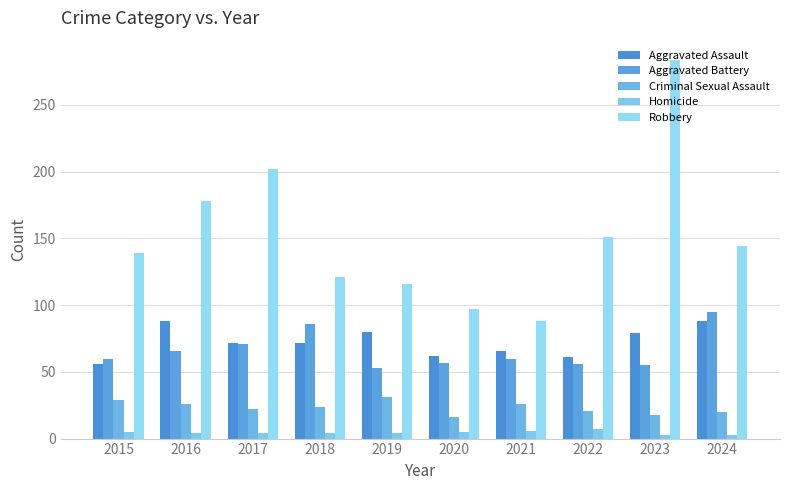

Reading left to right, transcribe all the data shown in this chart.

Aggravated Assault: 2015=56	2016=88	2017=72	2018=72	2019=80	2020=62	2021=66	2022=61	2023=79	2024=88
Aggravated Battery: 2015=60	2016=66	2017=71	2018=86	2019=53	2020=57	2021=60	2022=56	2023=55	2024=95
Criminal Sexual Assault: 2015=29	2016=26	2017=22	2018=24	2019=31	2020=16	2021=26	2022=21	2023=18	2024=20
Homicide: 2015=5	2016=4	2017=4	2018=4	2019=4	2020=5	2021=6	2022=7	2023=3	2024=3
Robbery: 2015=139	2016=178	2017=202	2018=121	2019=116	2020=97	2021=88	2022=151	2023=284	2024=144